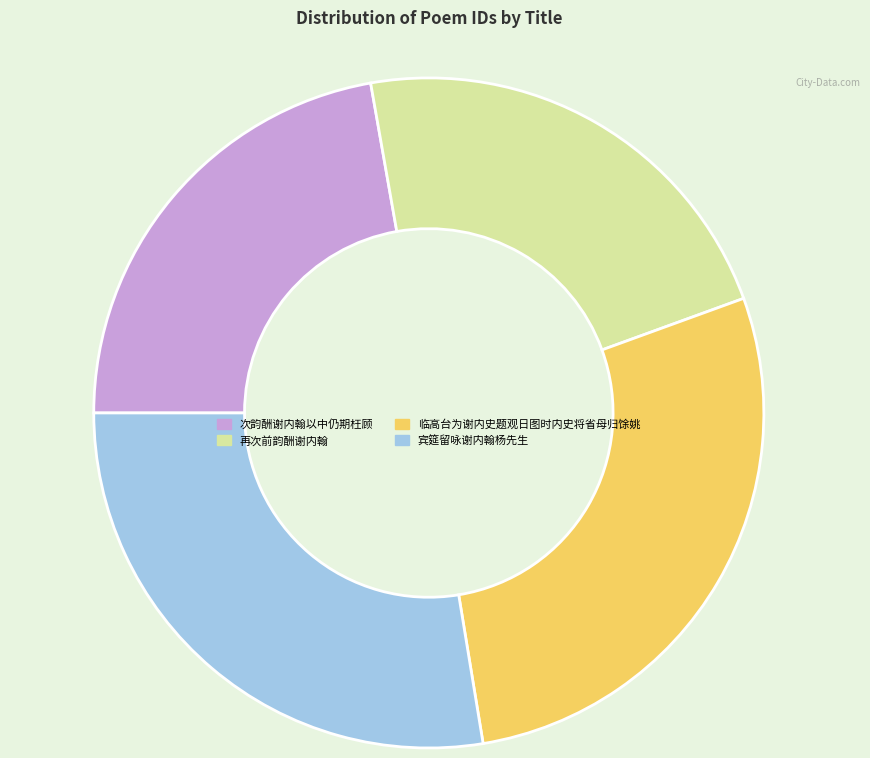

Is it true that 再次前韵酬谢内翰 is 36% of the pie?

False